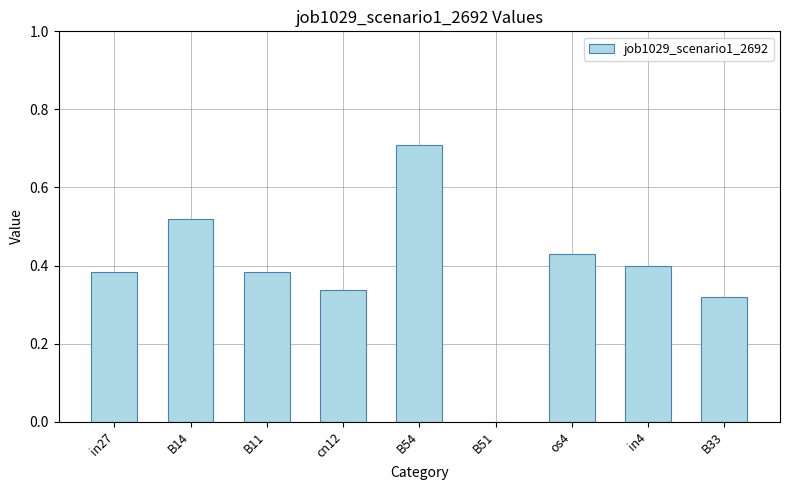

What is the change in value from B14 to os4?

-0.1